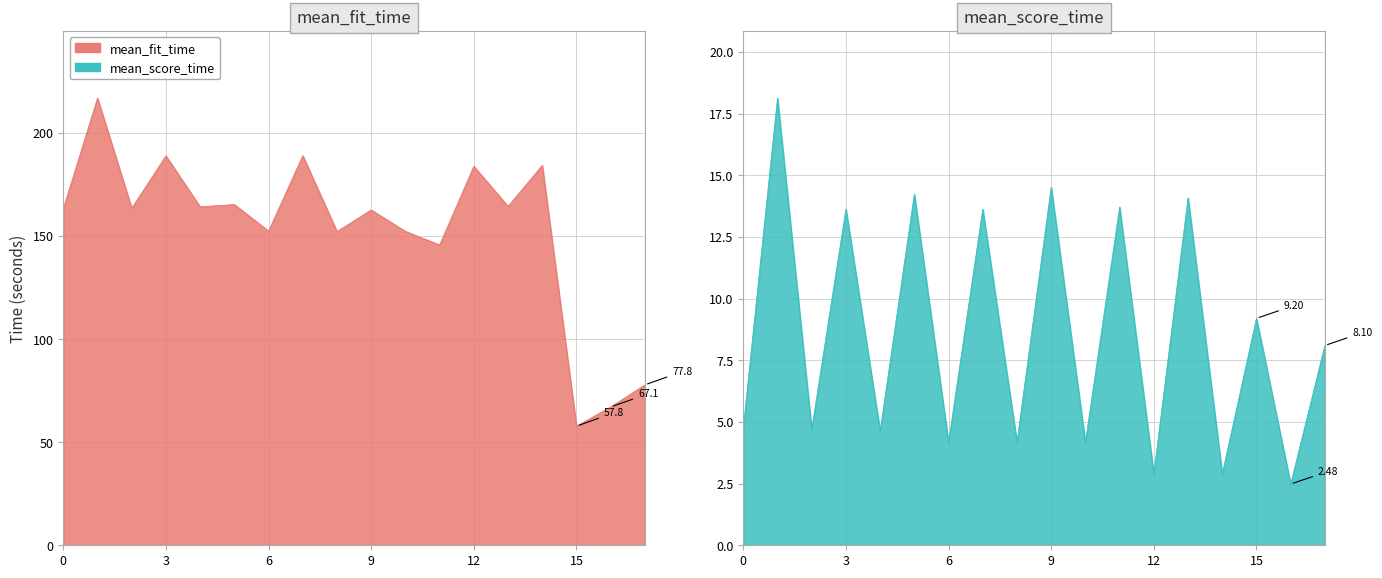

What is the value of the mean_fit_time point at the 5th from the left?

164.2